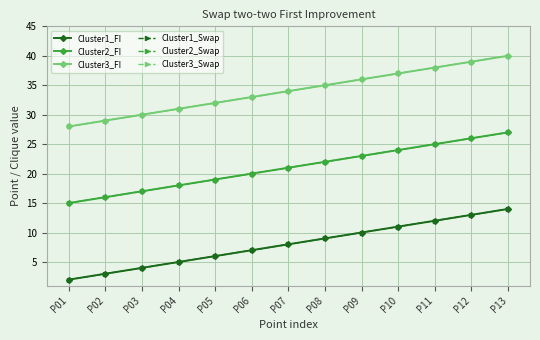

Which category has the lowest value in the Cluster1_FI series?

P01